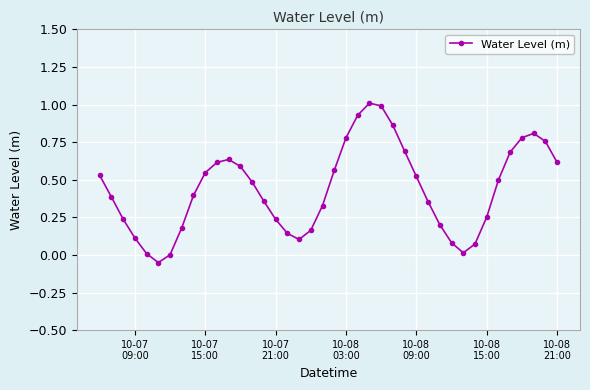

What is the difference between the maximum and minimum values?

1.1